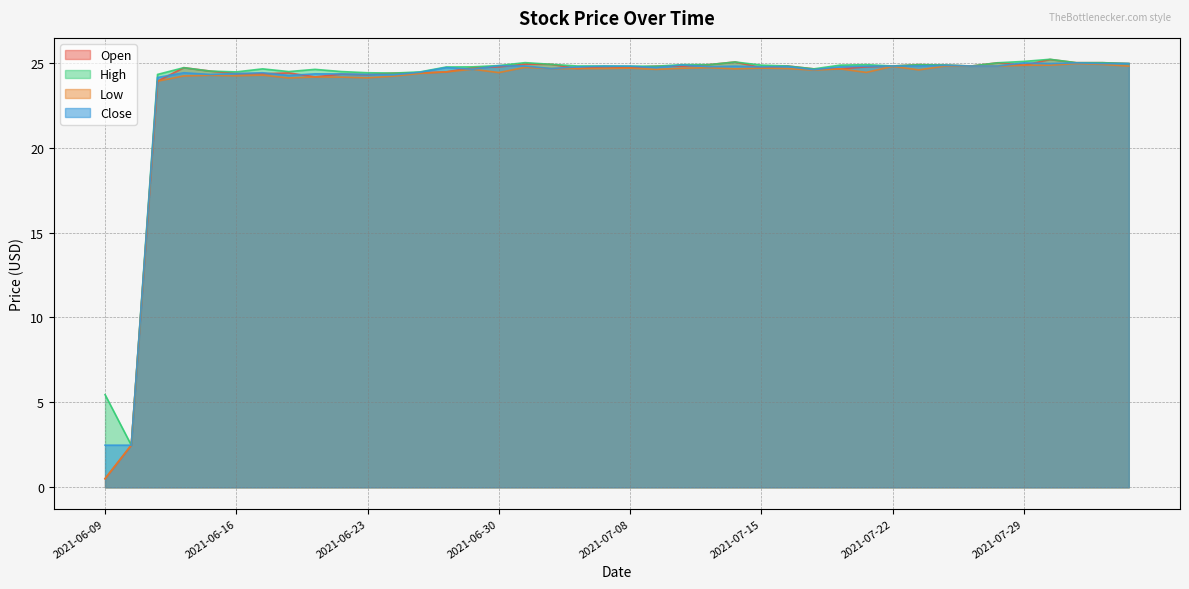

What is the difference between the highest and lowest values at 2021-06-23?

0.3